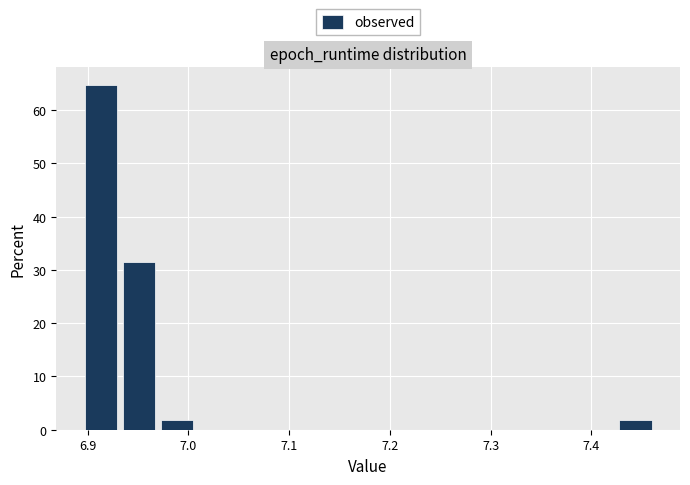

Read against the x-axis, roughly where is the centre of the tallest bar?

6.91